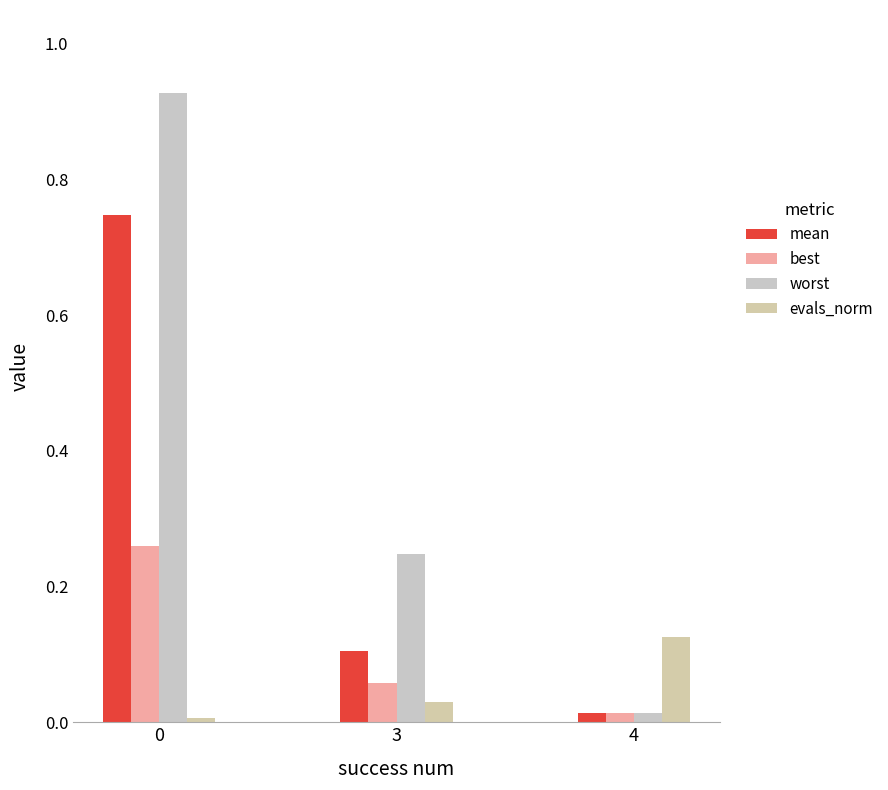

Reading right to left, extract all data points from this chart.

mean: 4=0.0	3=0.1	0=0.7
best: 4=0.0	3=0.1	0=0.3
worst: 4=0.0	3=0.2	0=0.9
evals_norm: 4=0.1	3=0.0	0=0.0